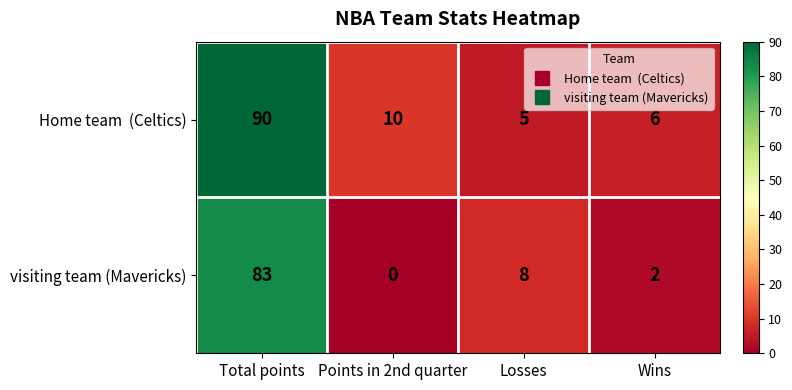

At which label does visiting team (Mavericks) reach its peak?

Total points